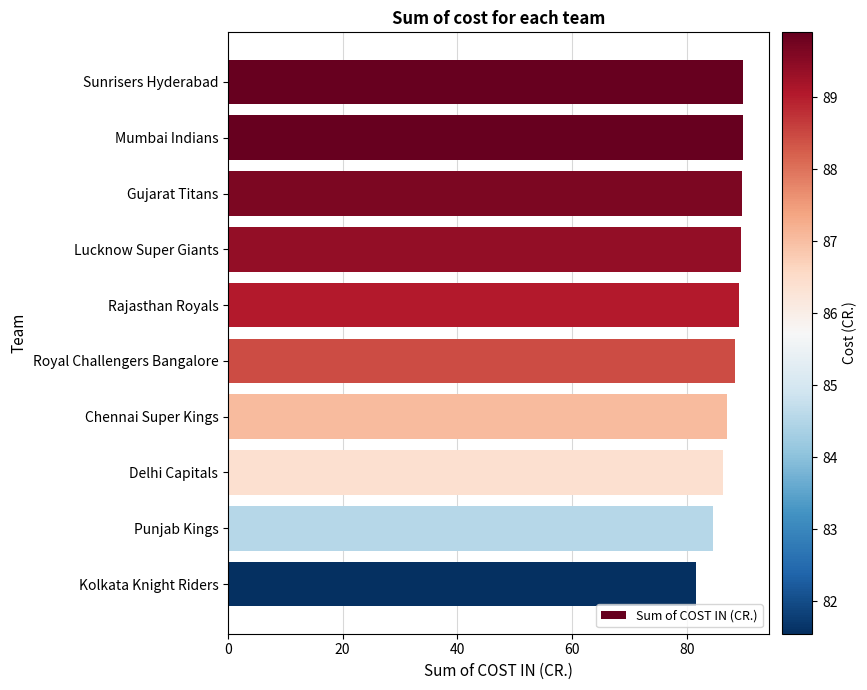

The chart shows a value of 41.5 at Kolkata Knight Riders. True or false?

False